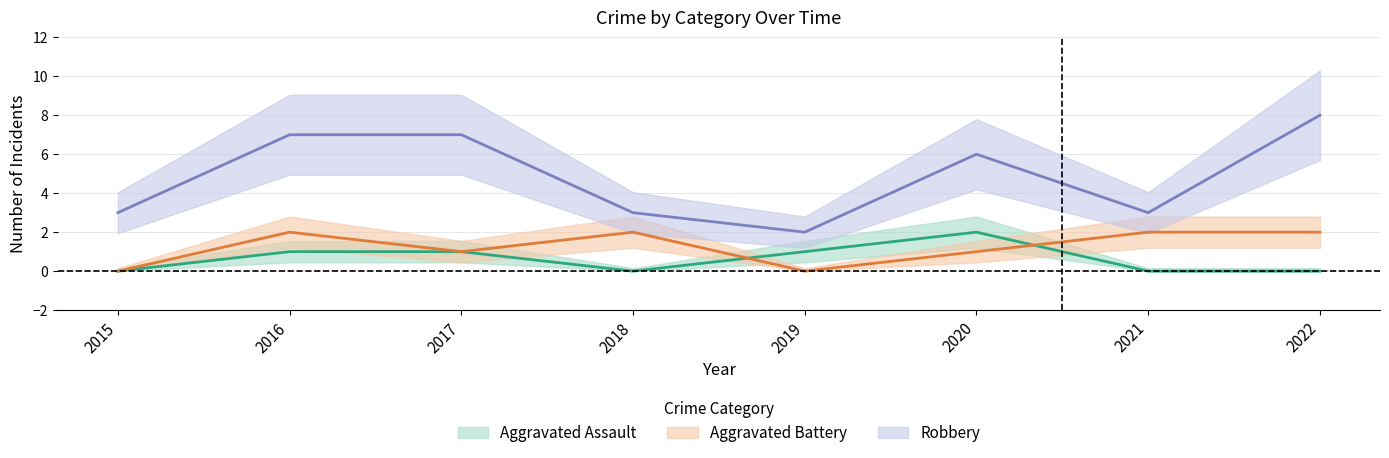

Reading left to right, what are all the values shown in this chart?

Aggravated Assault: 2015=0	2016=1	2017=1	2018=0	2019=1	2020=2	2021=0	2022=0
Aggravated Battery: 2015=0	2016=2	2017=1	2018=2	2019=0	2020=1	2021=2	2022=2
Robbery: 2015=3	2016=7	2017=7	2018=3	2019=2	2020=6	2021=3	2022=8